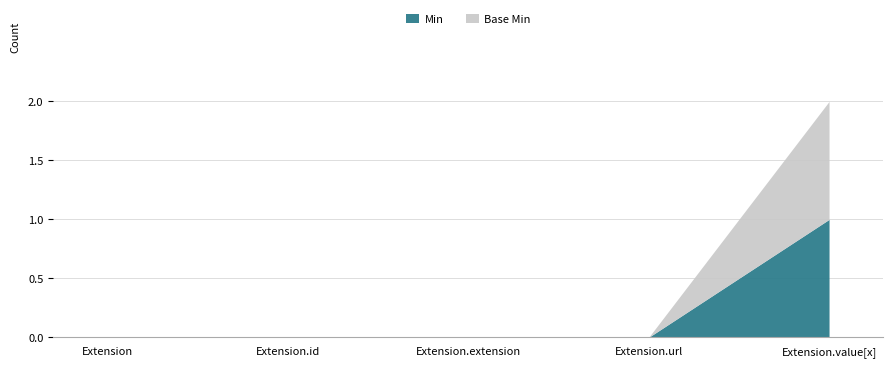

Rank the categories by Base Min value from lowest to highest.

Extension, Extension.id, Extension.extension, Extension.url, Extension.value[x]